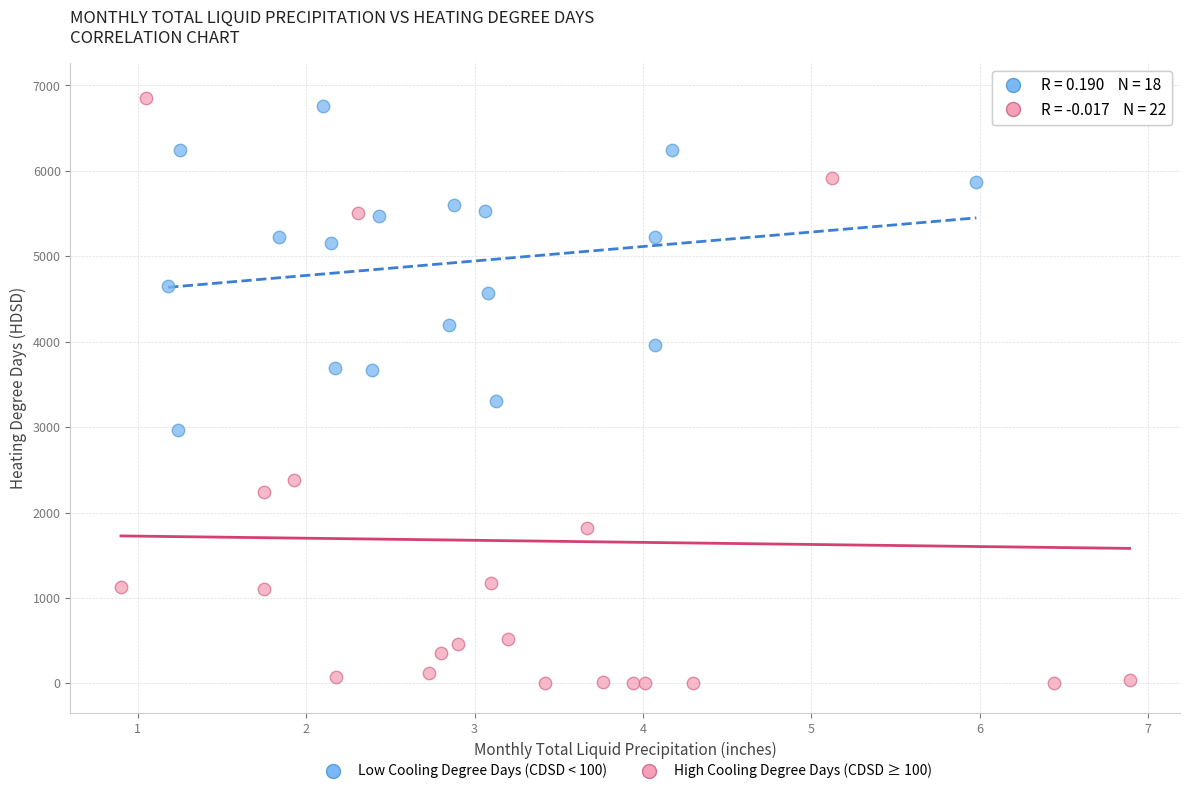

Which series contains the highest Y value?

High Cooling Degree Days (CDSD ≥ 100)